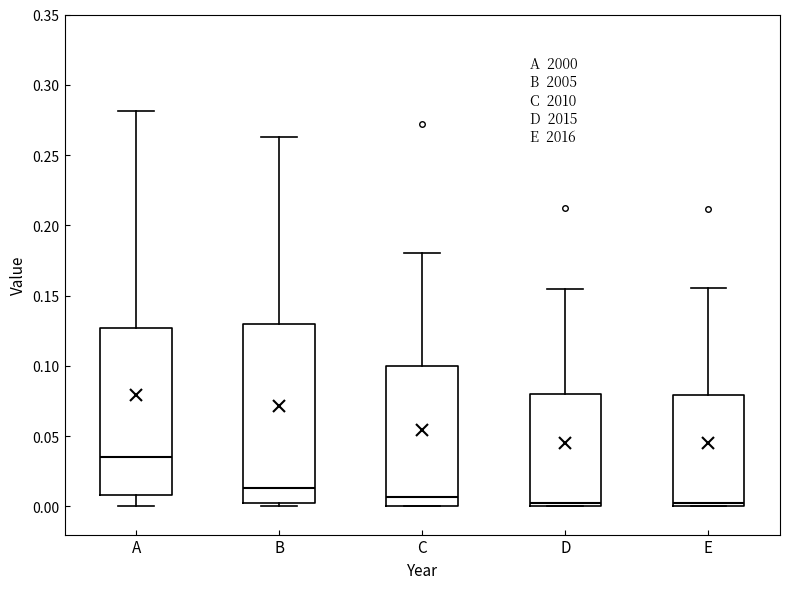

Reading left to right, transcribe this box plot: for each box, give where its median line is, the range the box spans, and where its two whiskers end, as read against the y-axis. The values are not printed on the chart, so give them approximately, as read against the axis.

A: median 0.035, box 0.010 to 0.125, whiskers 0.000 to 0.280
B: median 0.015, box 0.005 to 0.130, whiskers 0.000 to 0.265
C: median 0.005, box 0.000 to 0.100, whiskers 0.000 to 0.180
D: median 0.005, box 0.000 to 0.080, whiskers 0.000 to 0.155
E: median 0.000 (just above the box's lower edge), box 0.000 to 0.080, whiskers 0.000 to 0.155